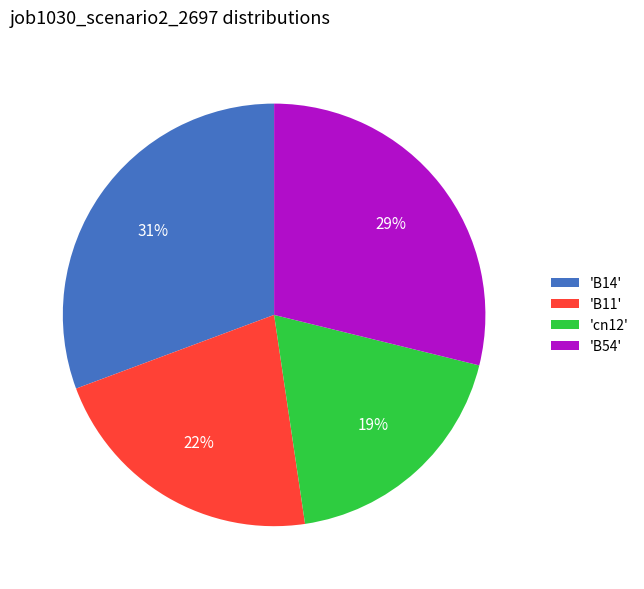

How many slices are in this pie chart?

4